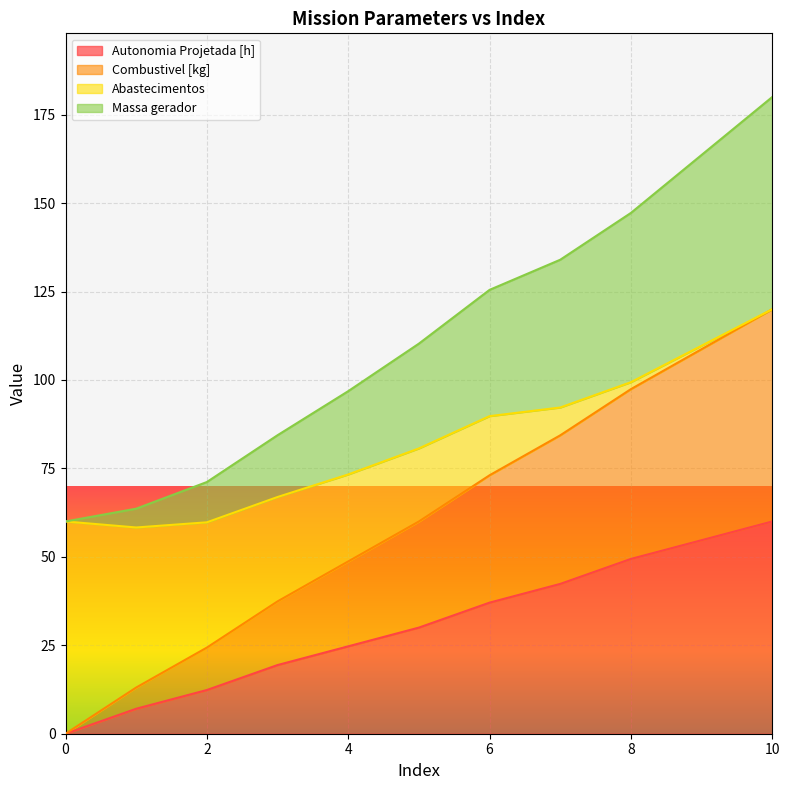

Reading right to left, list all the values displayed in this chart.

Autonomia Projetada [h]: 60.0	54.7	49.4	42.4	37.1	30.0	24.7	19.4	12.4	7.1	0.0
Combustivel [kg]: 120.0	108.7	97.4	84.4	73.1	60.0	48.7	37.4	24.4	13.1	0.0
Massa gerador: 180.0	163.6	147.2	134.0	125.5	110.3	96.8	84.4	71.2	63.6	60.0